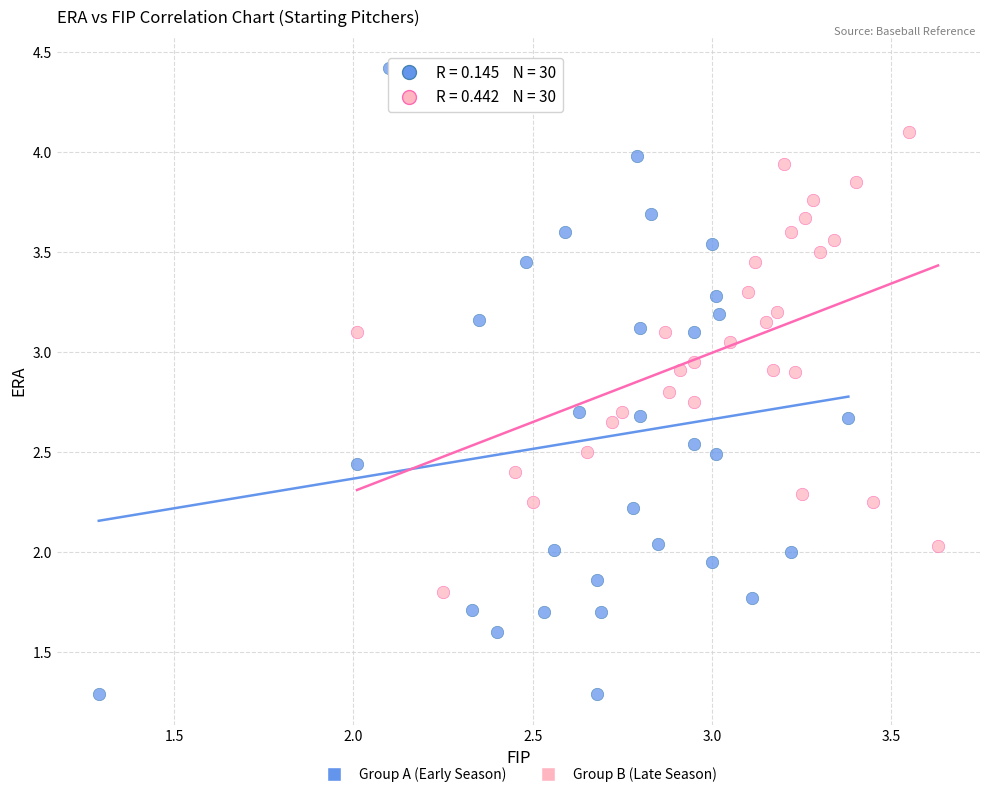

Which series reaches the minimum Y coordinate?

Group A (Early Season)